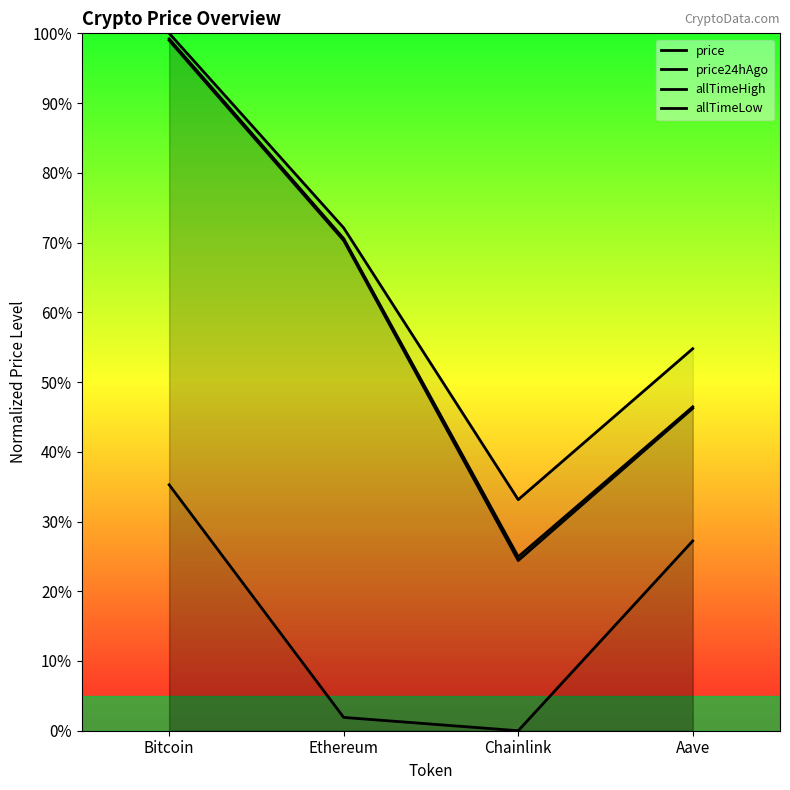

How many values in allTimeLow are above zero?

3